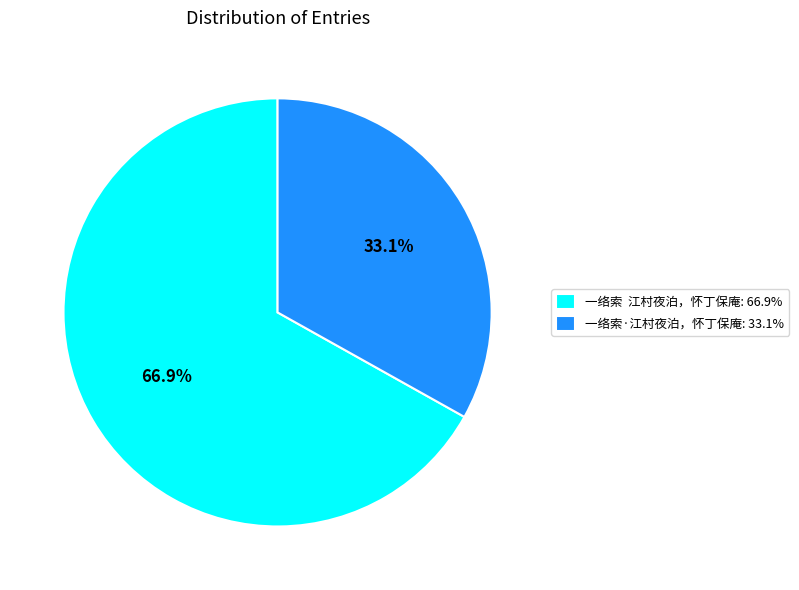

Combined, do 一络索·江村夜泊，怀丁保庵: 33.1% and 一络索 江村夜泊，怀丁保庵: 66.9% account for over 50%?

Yes